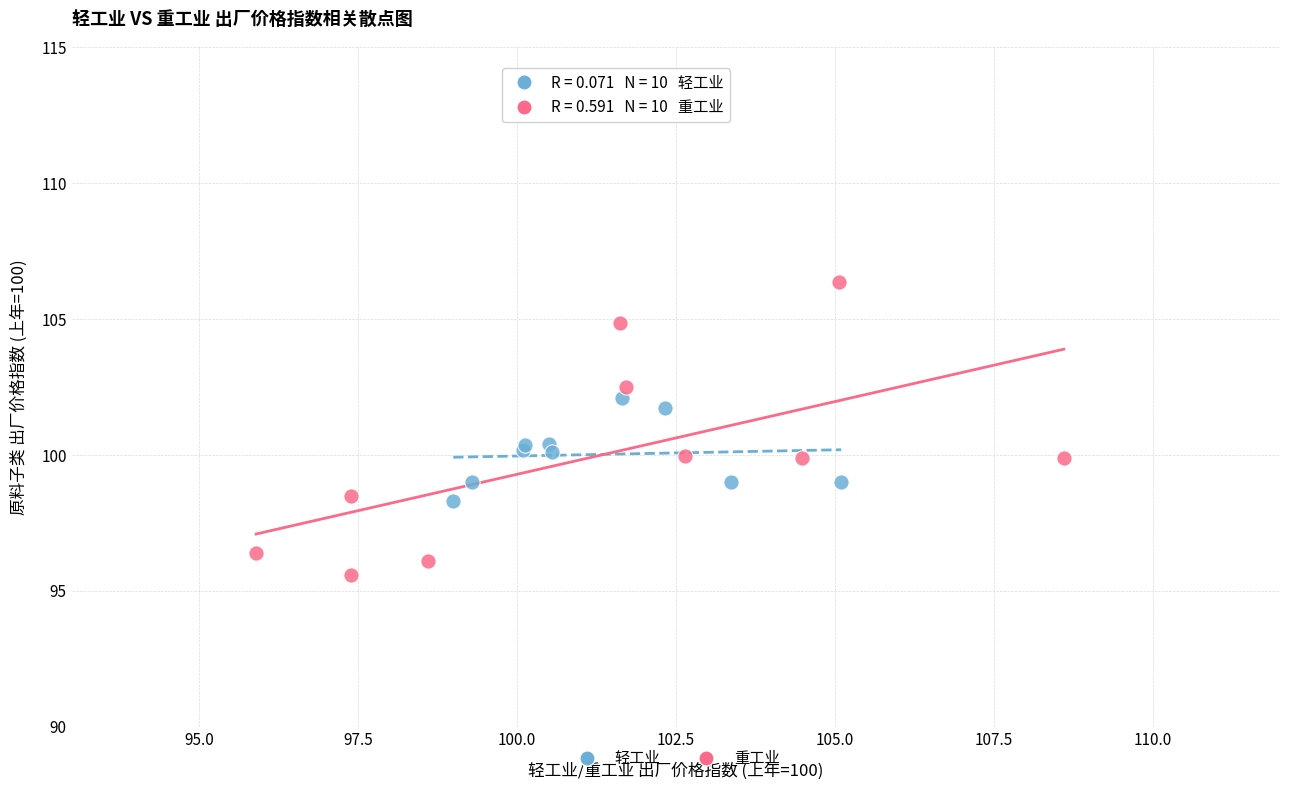

Which series contains the lowest Y value?

重工业